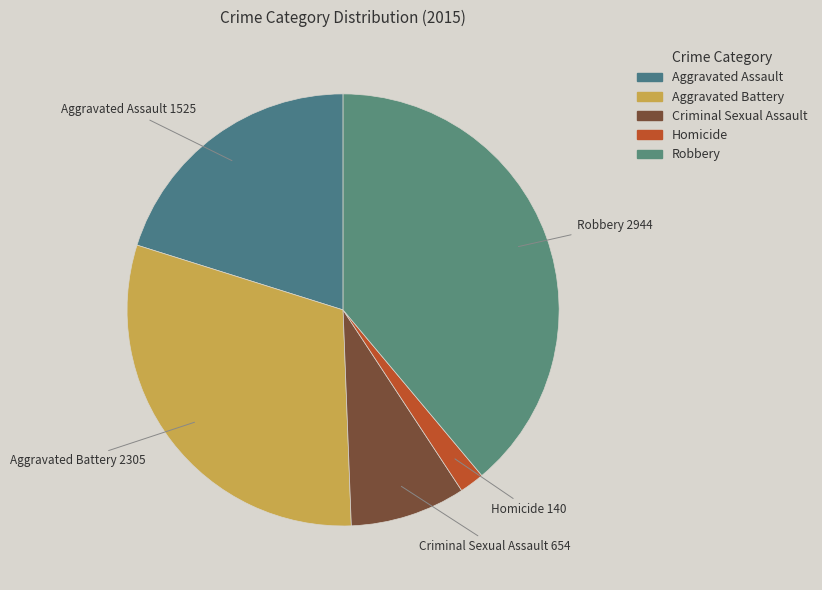

Combined, do Aggravated Battery and Homicide account for over 50%?

No